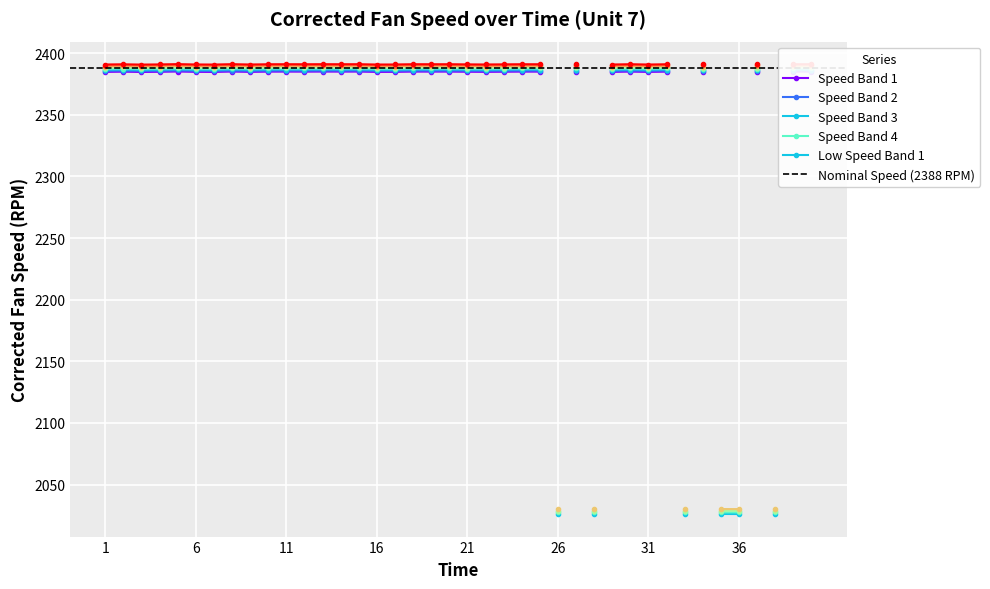

What is the difference between the second highest and second lowest values?

360.0